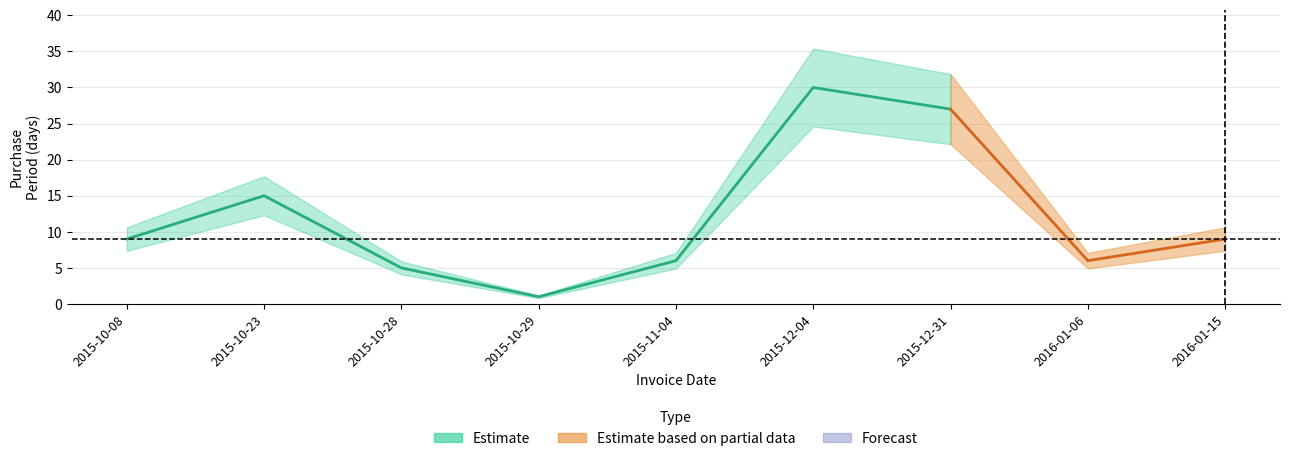

What is the value of the 6th point from the left?

30